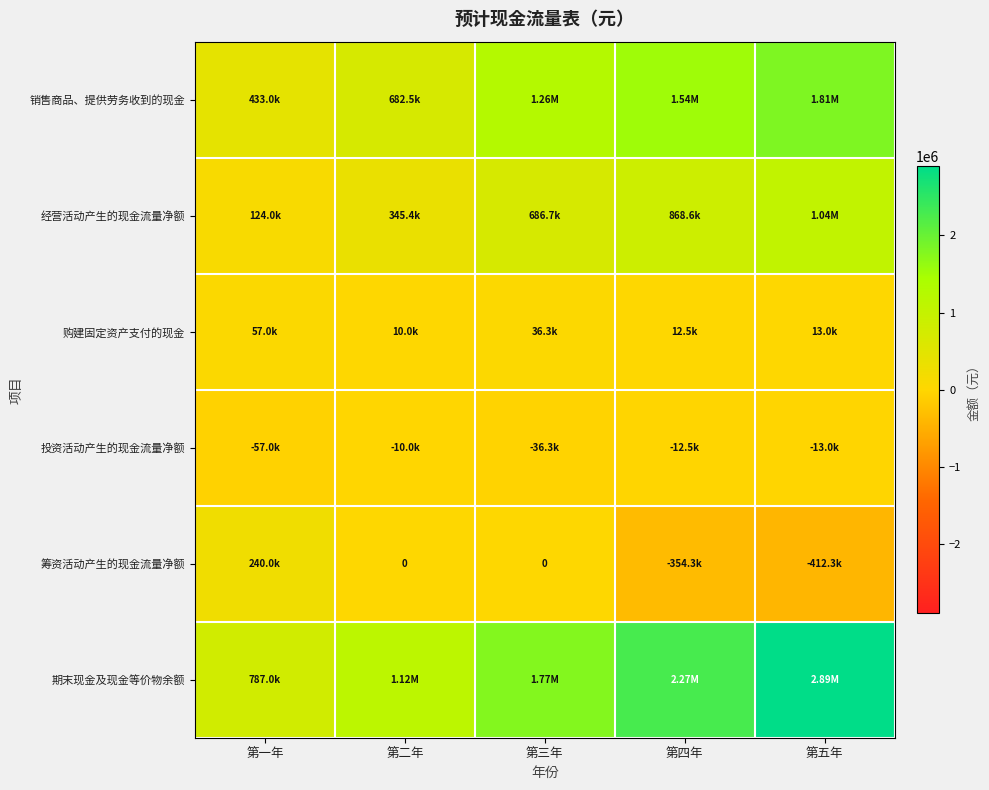

List the series in order of their peak value, lowest first.

投资活动产生的现金流量净额, 购建固定资产支付的现金, 筹资活动产生的现金流量净额, 经营活动产生的现金流量净额, 销售商品、提供劳务收到的现金, 期末现金及现金等价物余额